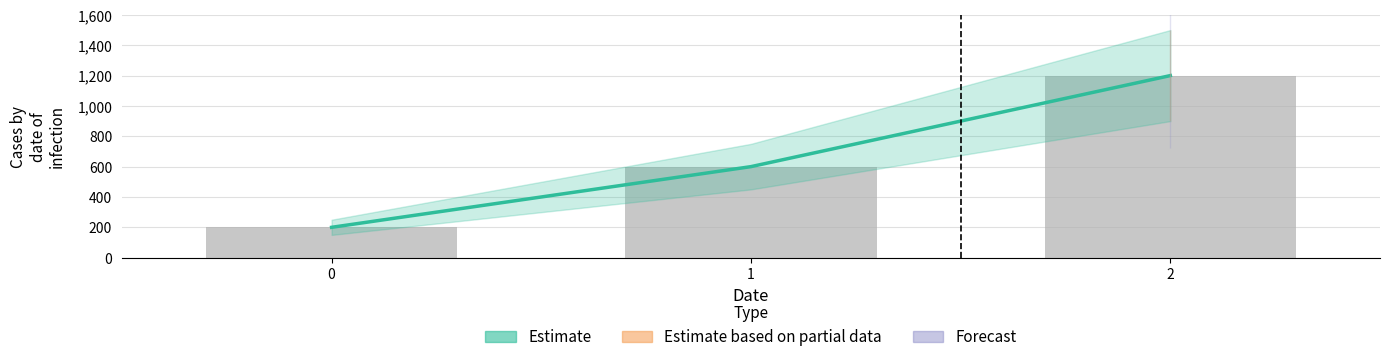

Between 1 and 2, which is larger?

2